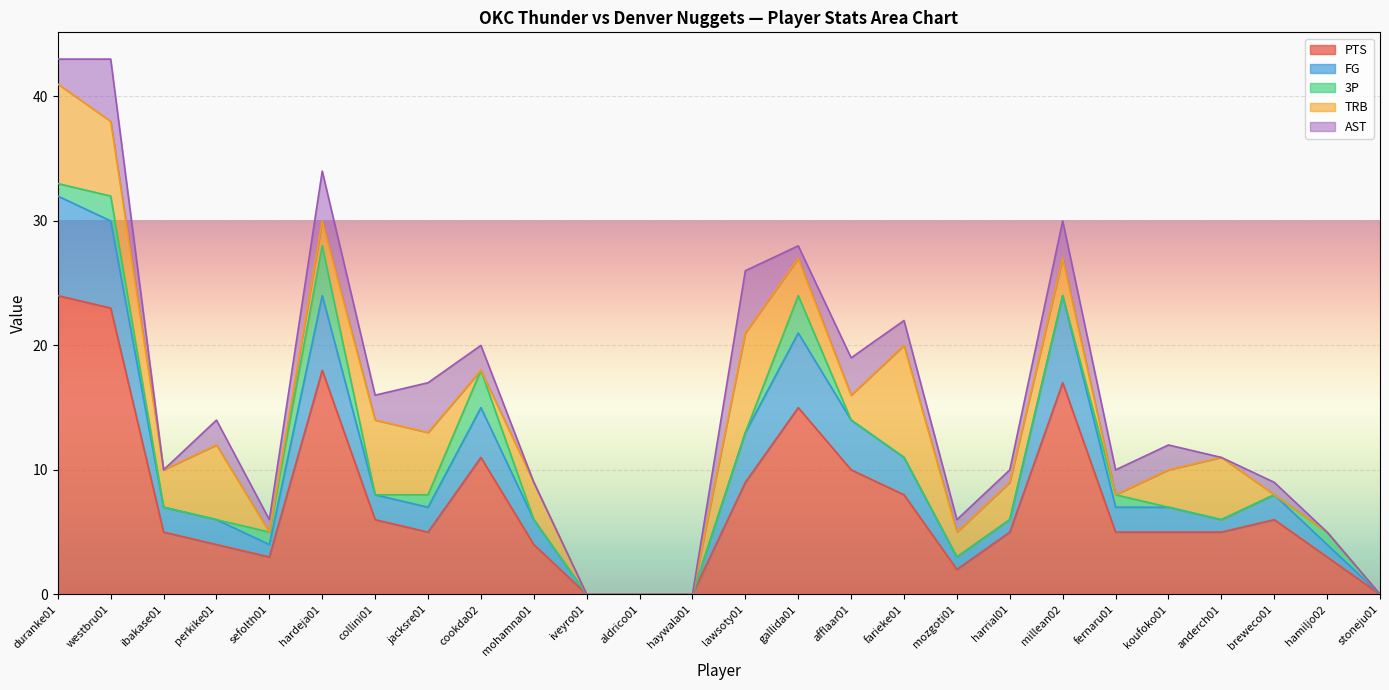

What is the difference between the second highest and minimum values in the PTS series?

23